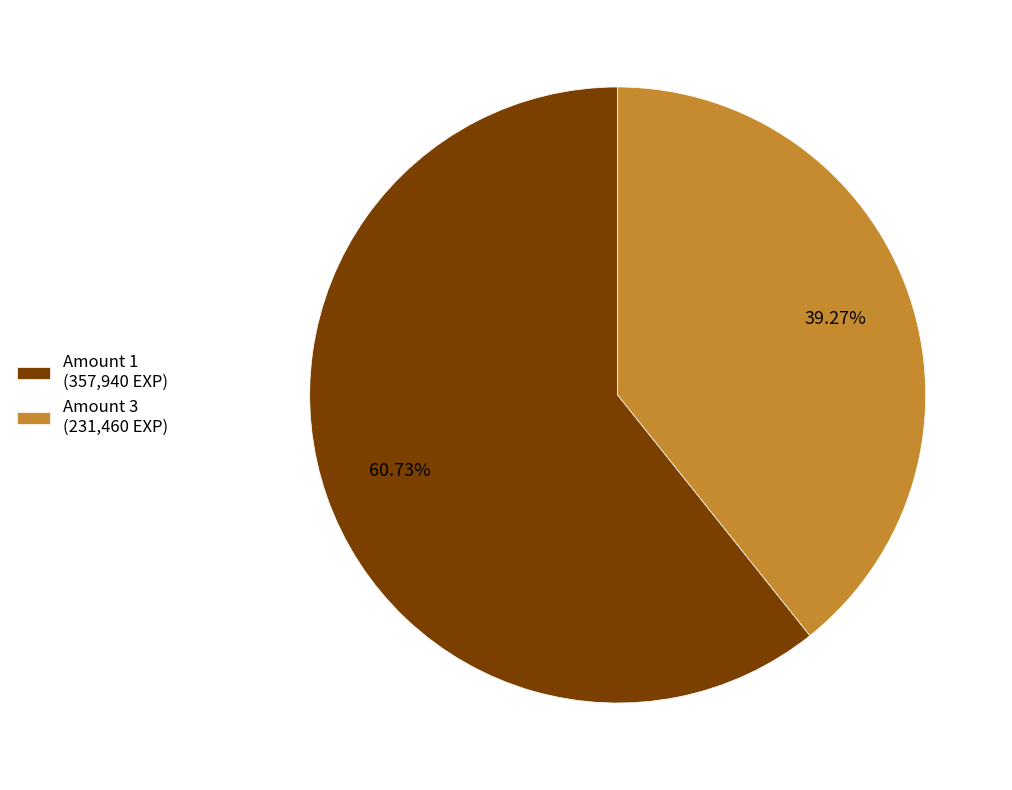

Count the number of slices in the pie.

2